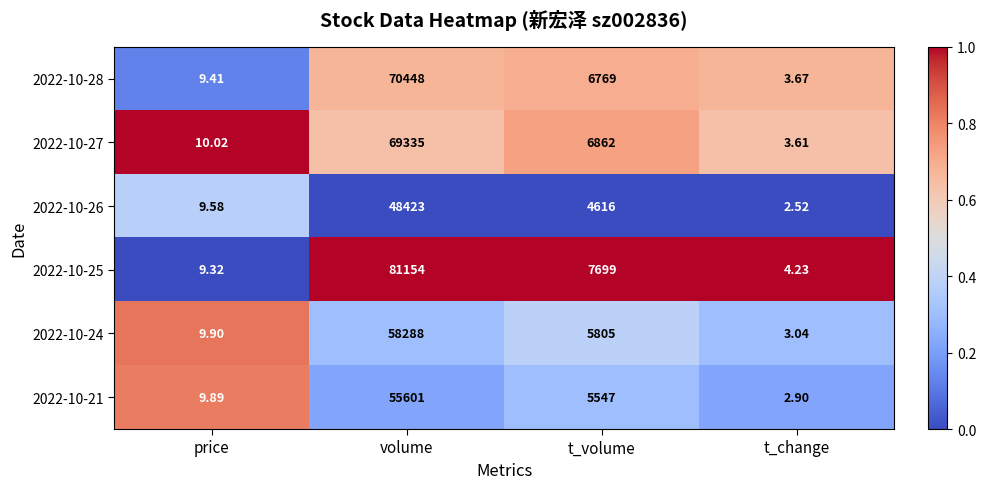

Which category has the highest value in the 2022-10-25 series?

volume